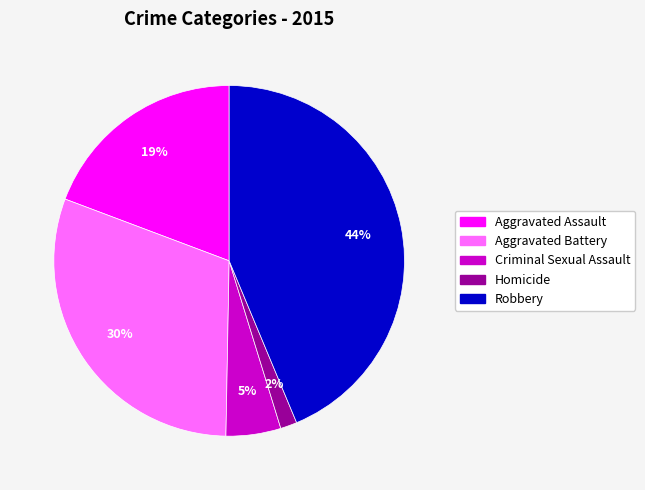

Combined, do Criminal Sexual Assault and Aggravated Battery account for over 50%?

No